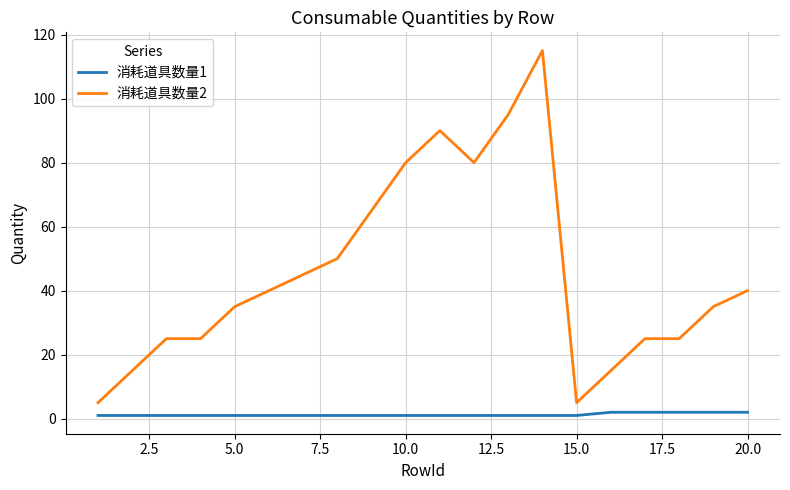

Reading left to right, transcribe all the data shown in this chart.

消耗道具数量1: 1	1	1	1	1	1	1	1	1	1	1	1	1	1	1	2	2	2	2	2
消耗道具数量2: 5	15	25	25	35	40	45	50	65	80	90	80	95	115	5	15	25	25	35	40